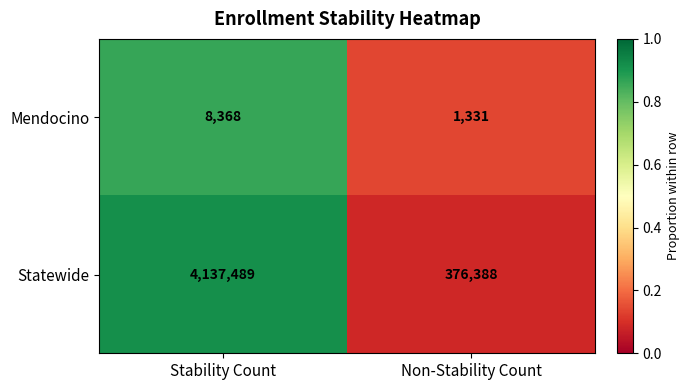

Which series has the largest total across all categories?

Statewide